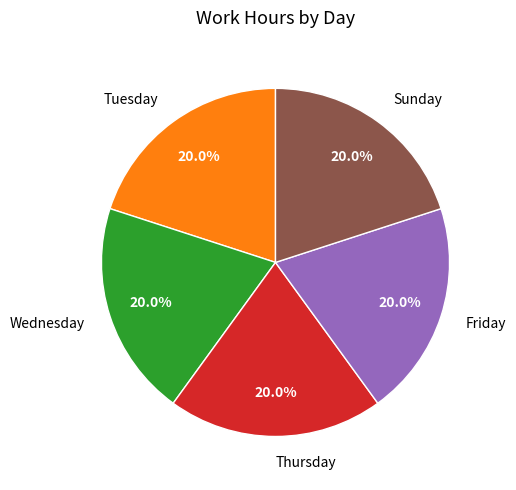

Combined, do Wednesday and Thursday account for over 50%?

No